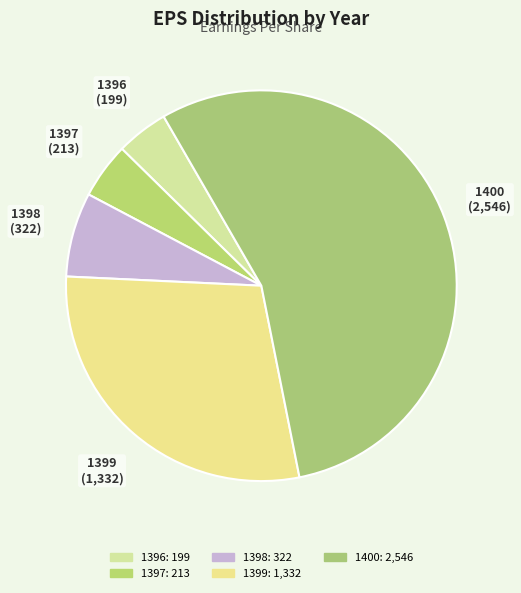

Is 1399 the majority of the pie?

No